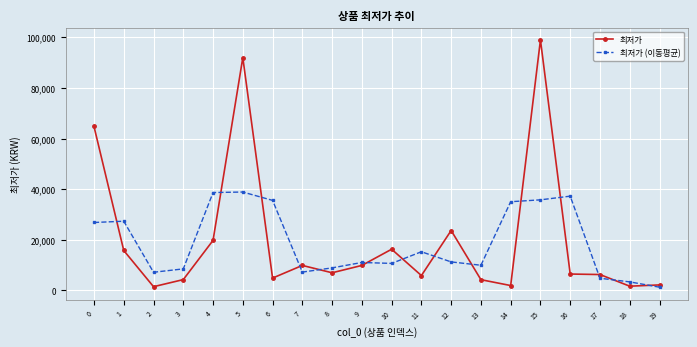

Which series has the largest range (max minus min)?

최저가